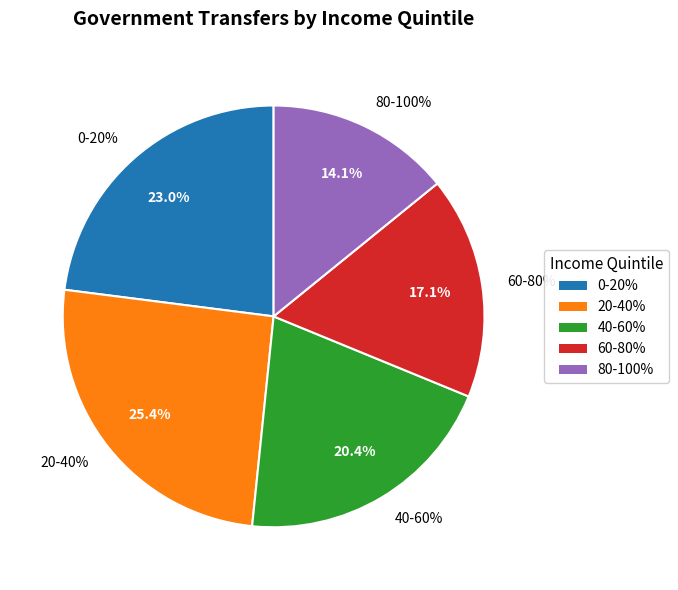

Count the number of slices in the pie.

5